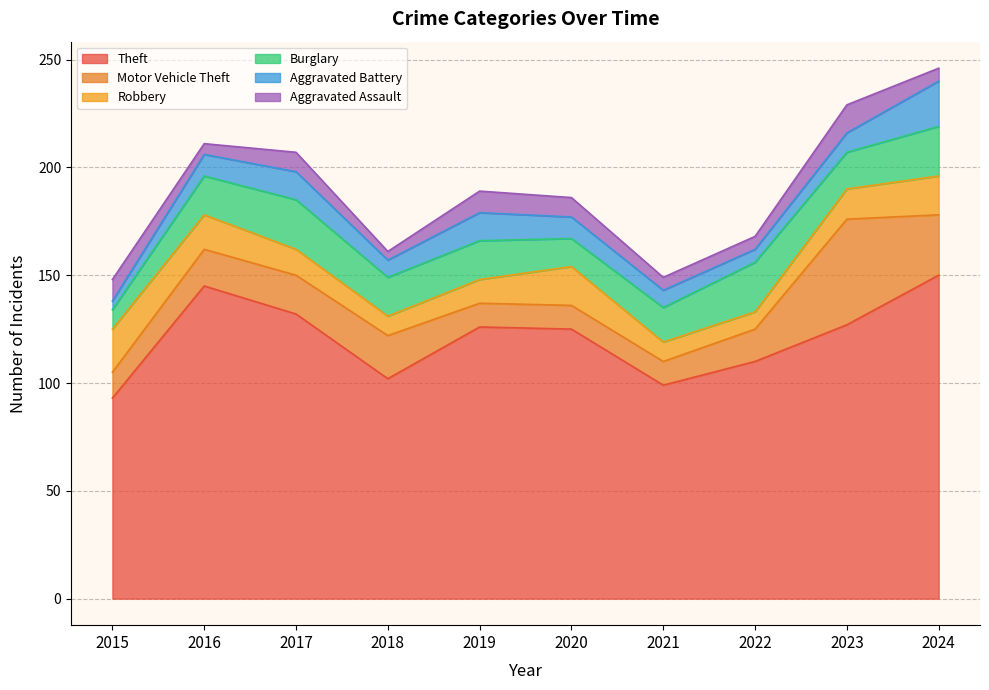

What is the value of the Burglary point at the 9th from the left?

17